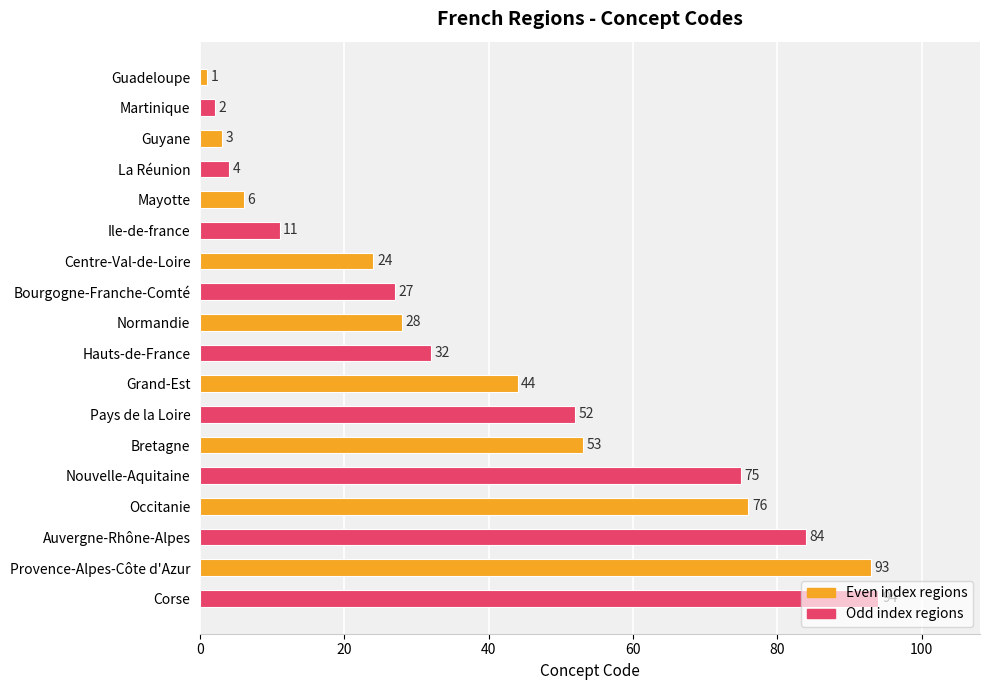

What is the average value?

39